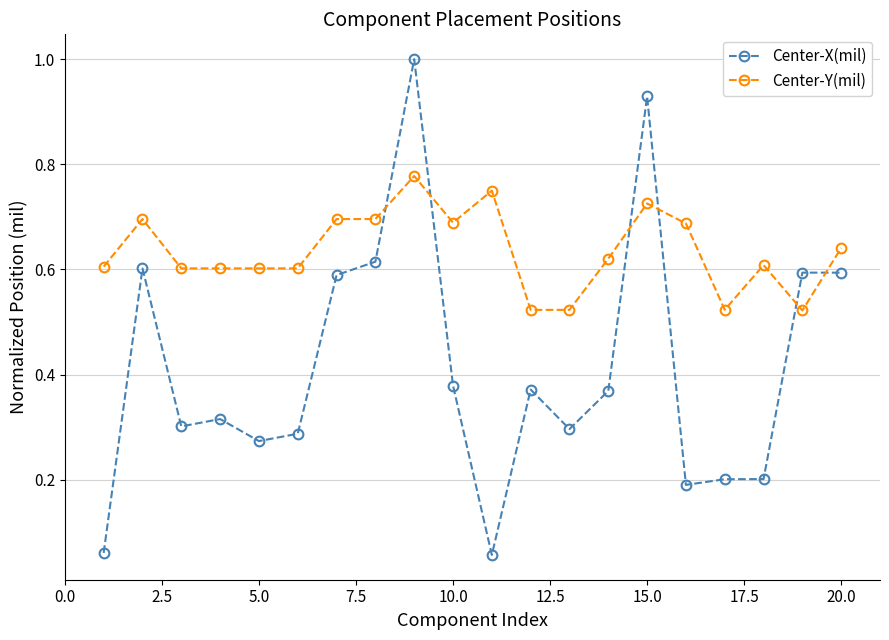

Rank the series by their average value, from highest to lowest.

Center-Y(mil), Center-X(mil)